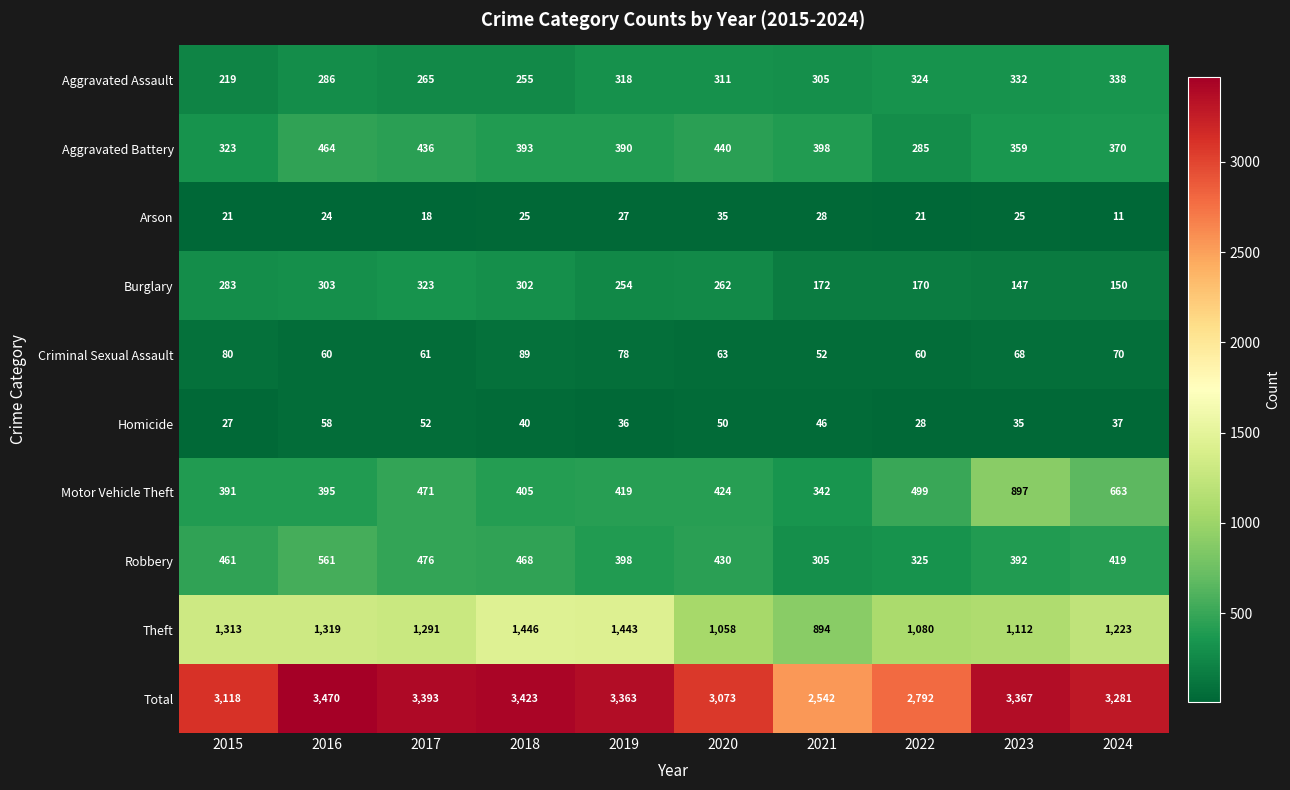

The Motor Vehicle Theft series shows 499 at 2022. True or false?

True